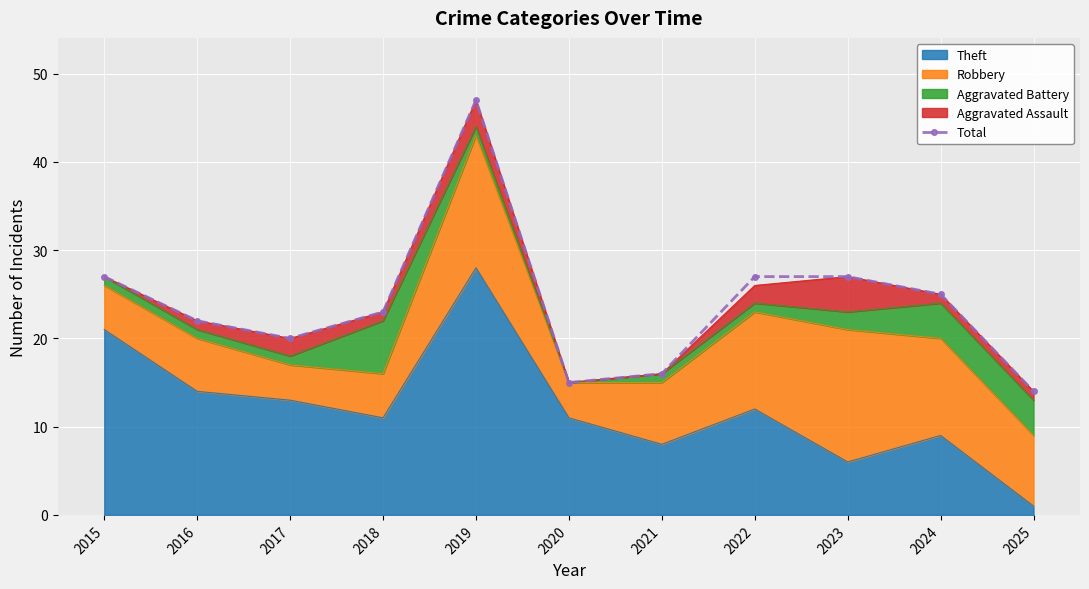

What is the sum of the values at 2025 and 2016?

36